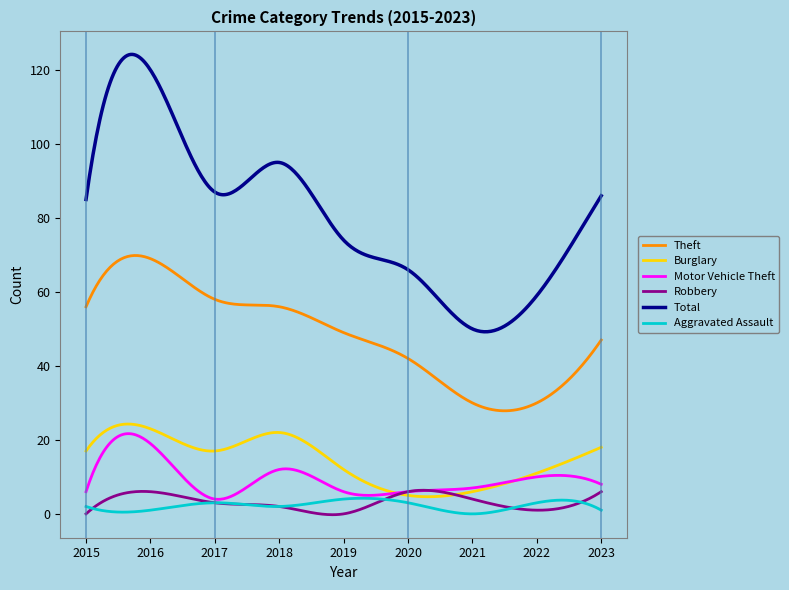

Which series has the largest total across all categories?

Total